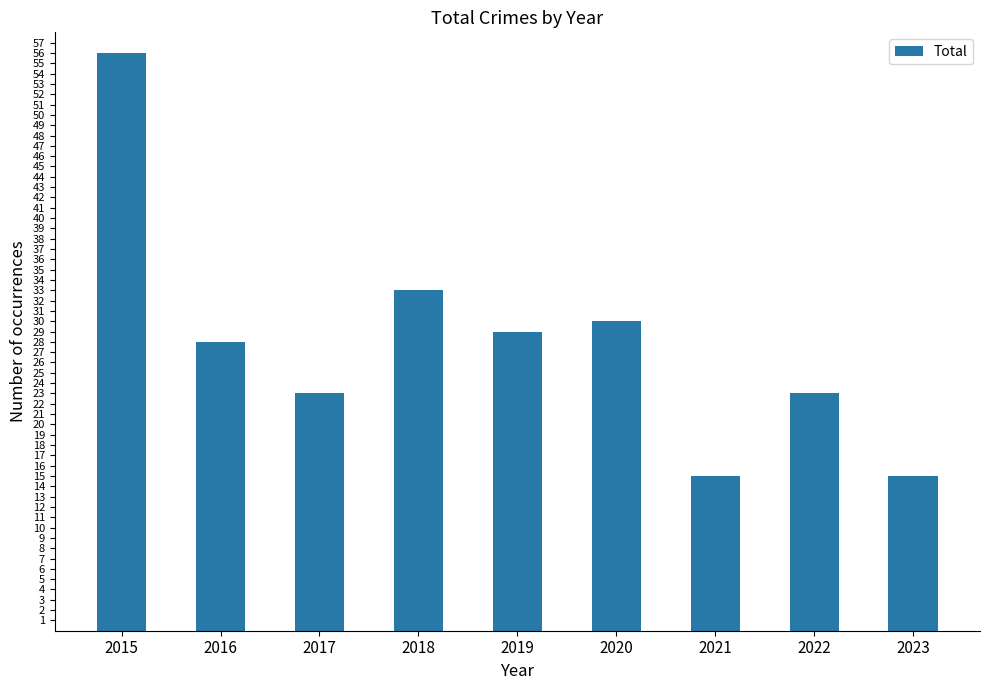

Where does the data first go above 28?

2015